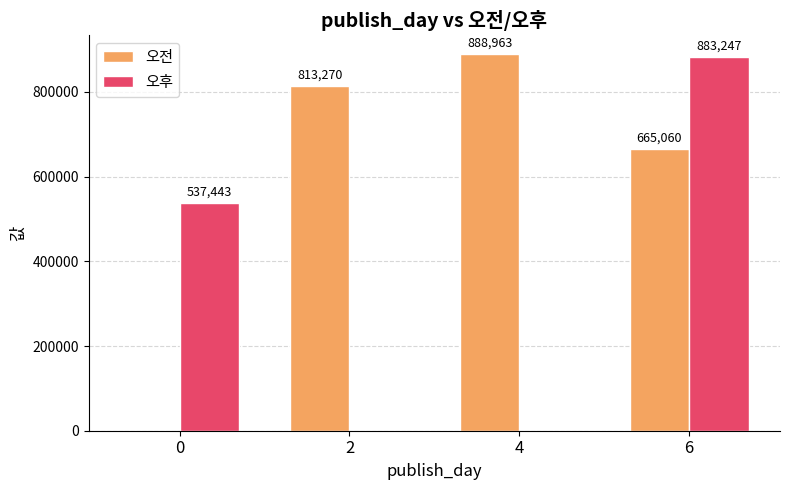

Reading left to right, transcribe all the data shown in this chart.

오전: 0	813270	888963	665060
오후: 537443	0	0	883247